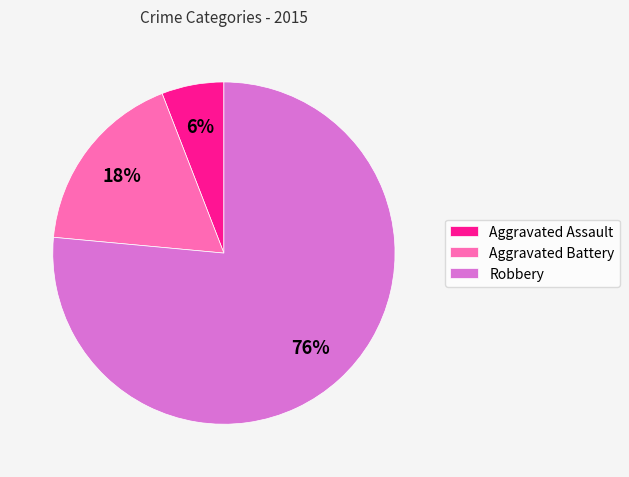

Which slice is the smallest?

Aggravated Assault